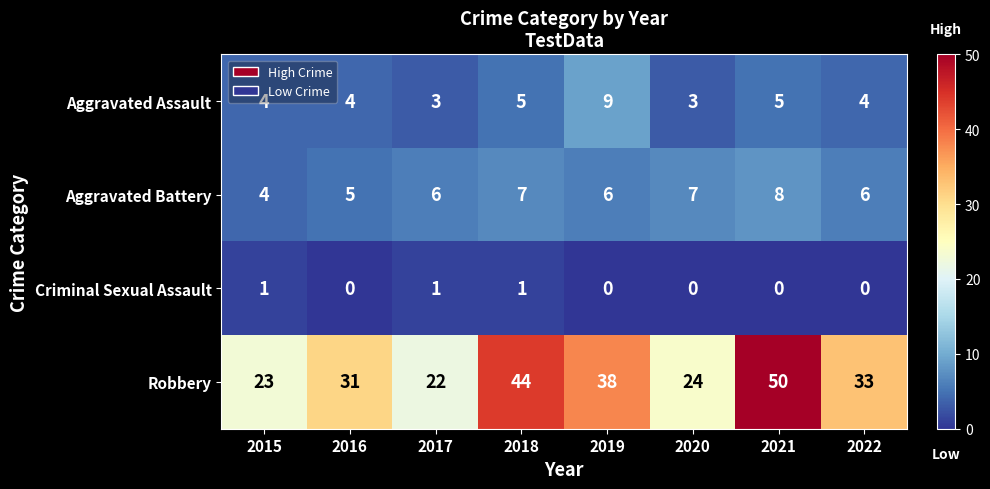

What is the difference between the maximum and minimum values in the Aggravated Assault series?

6